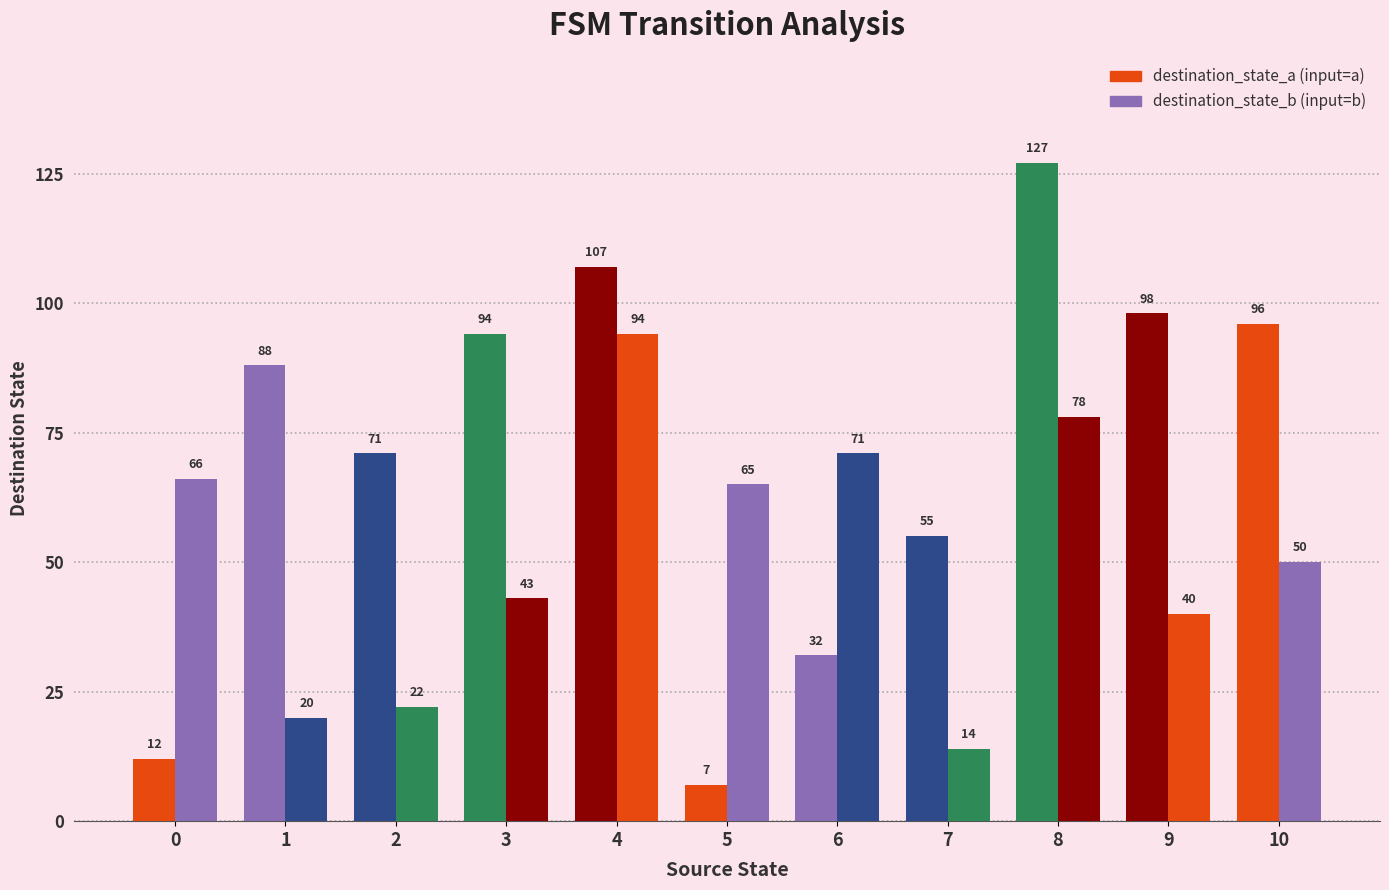

How many series are shown in this chart?

2